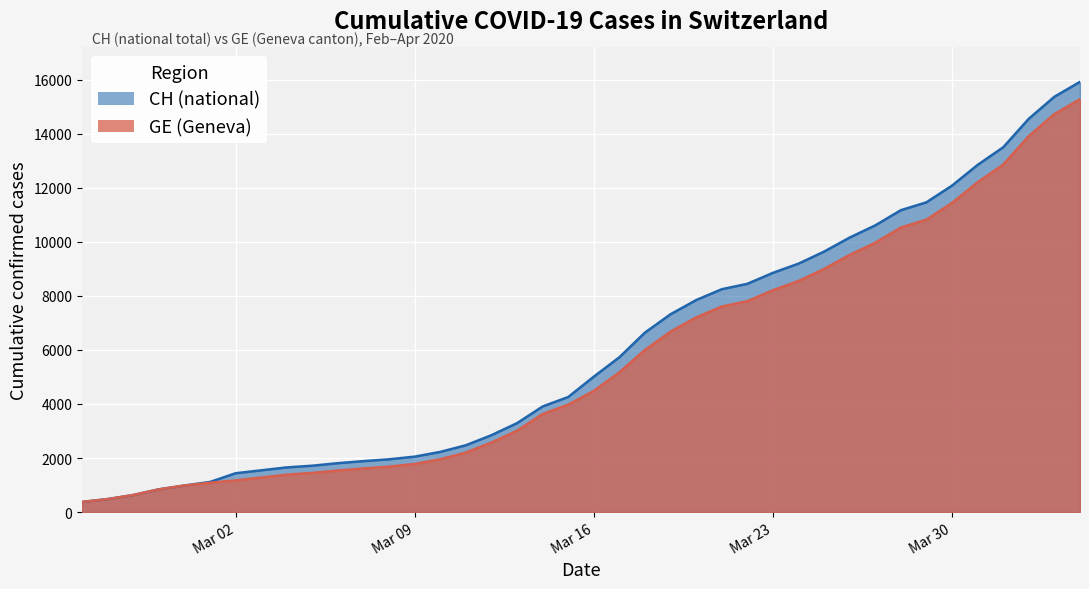

True or false: CH and GE cross at least once.

False